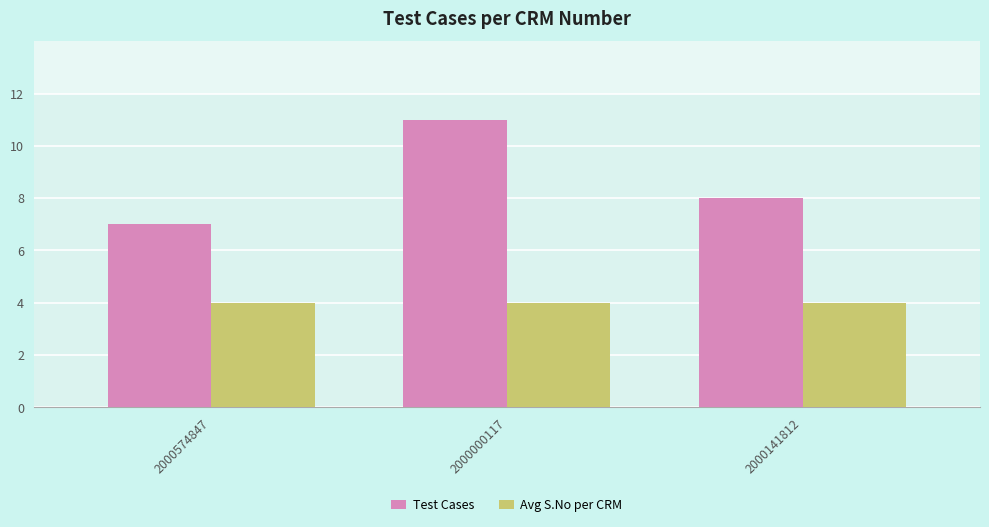

The value of Test Cases at 2000574847 is 7. True or false?

True